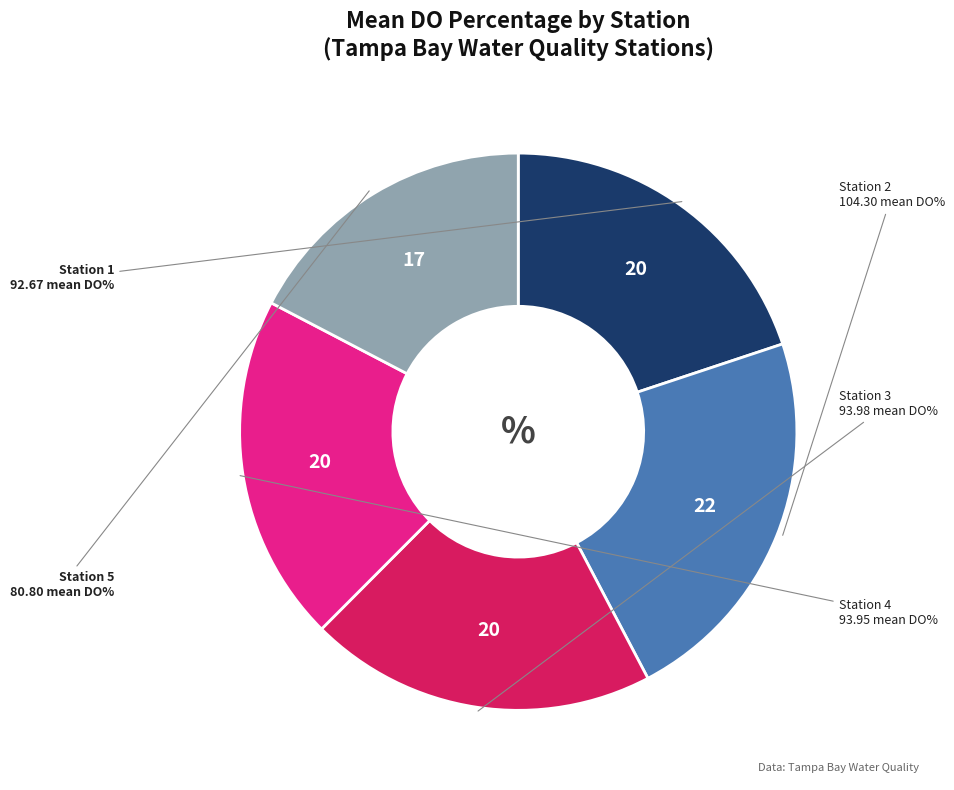

Does any single category account for the majority?

No